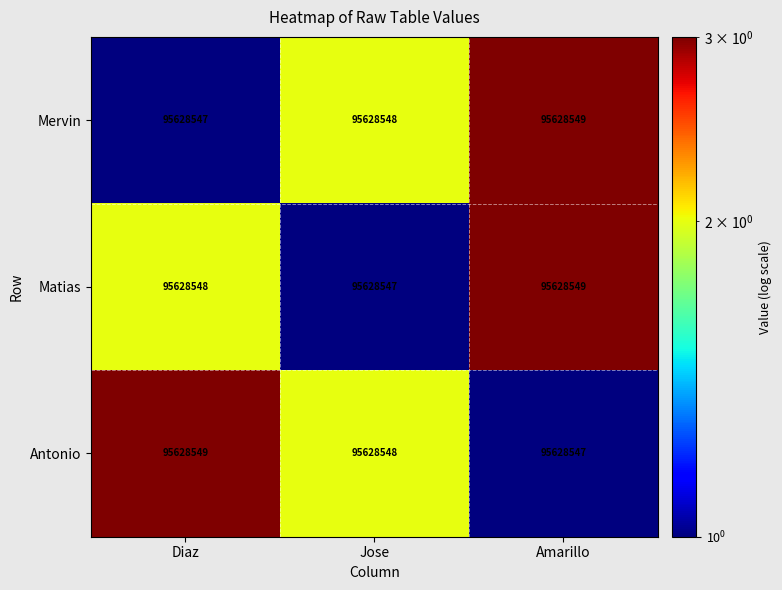

Which series has the largest total across all categories?

Mervin